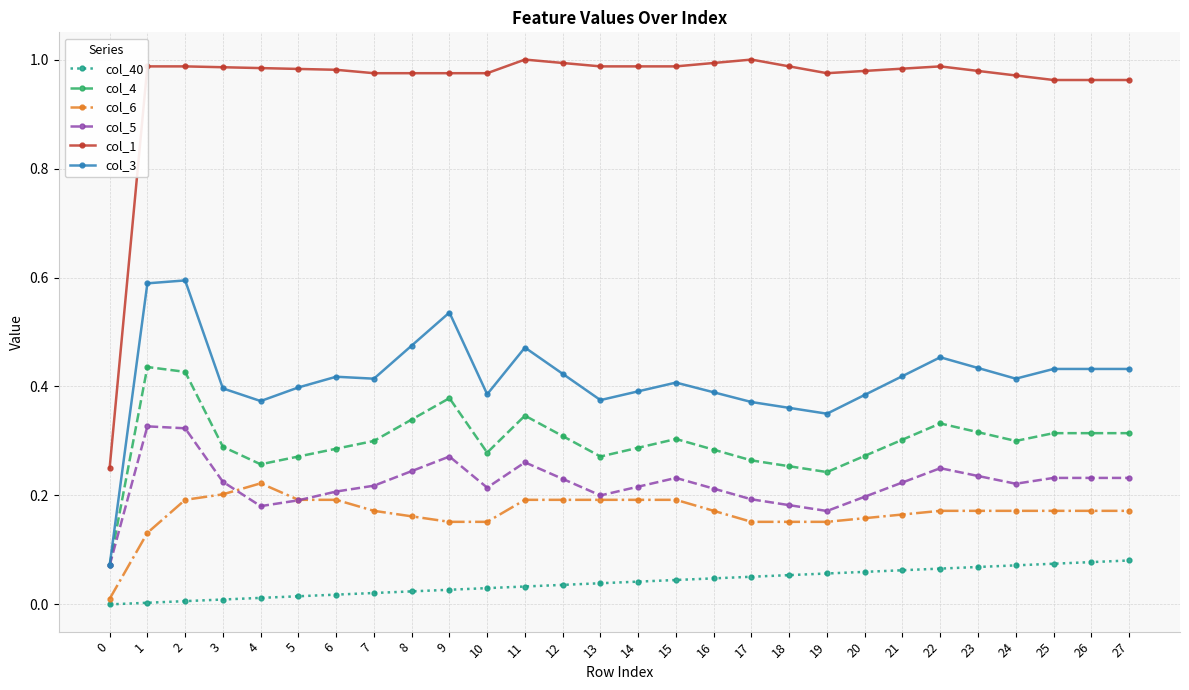

What is the difference between the highest and lowest values at 21?

0.9